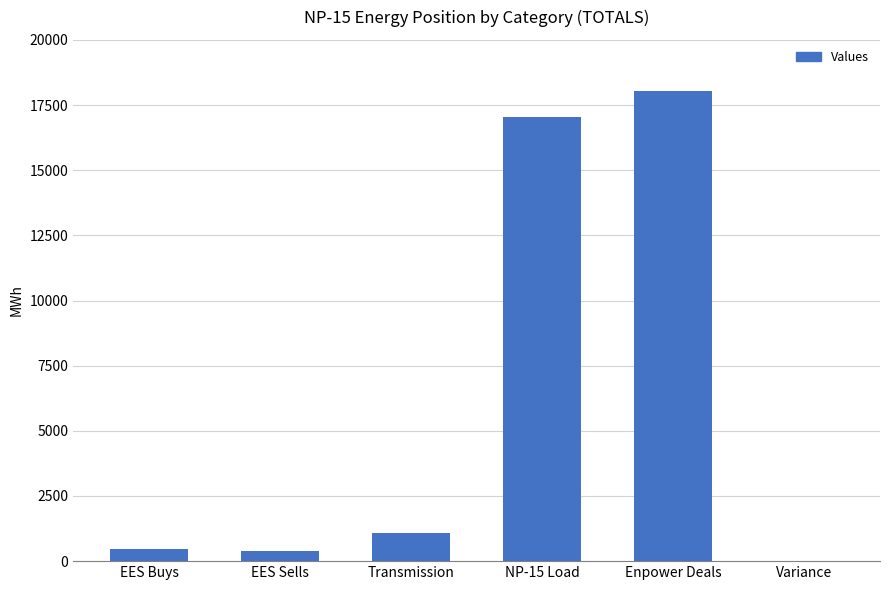

What is the greatest value displayed?

18040.0